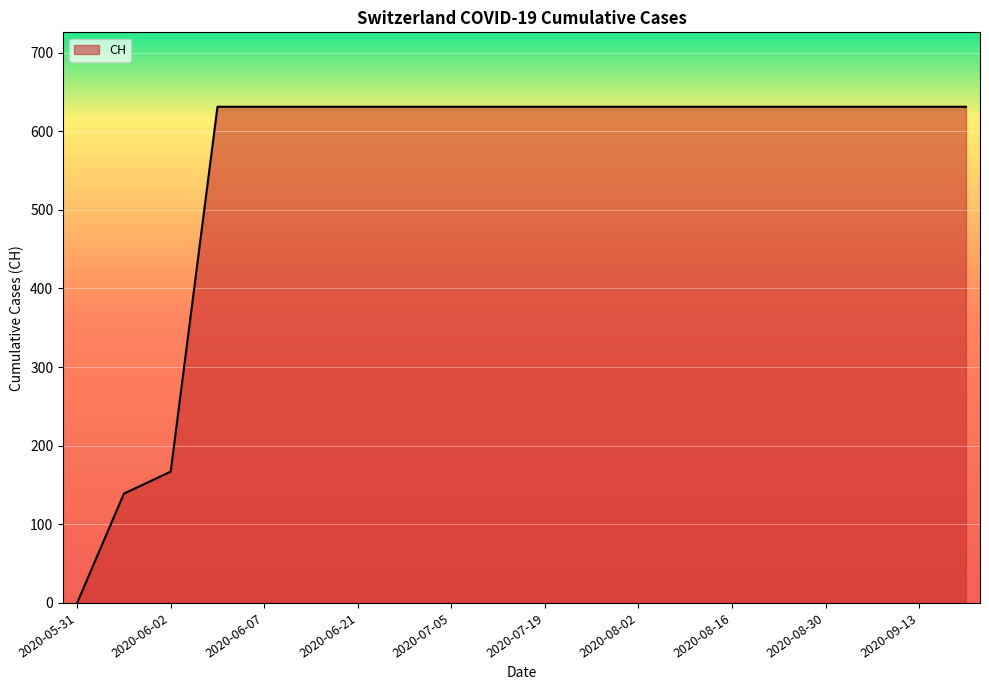

What is the greatest value displayed?

631